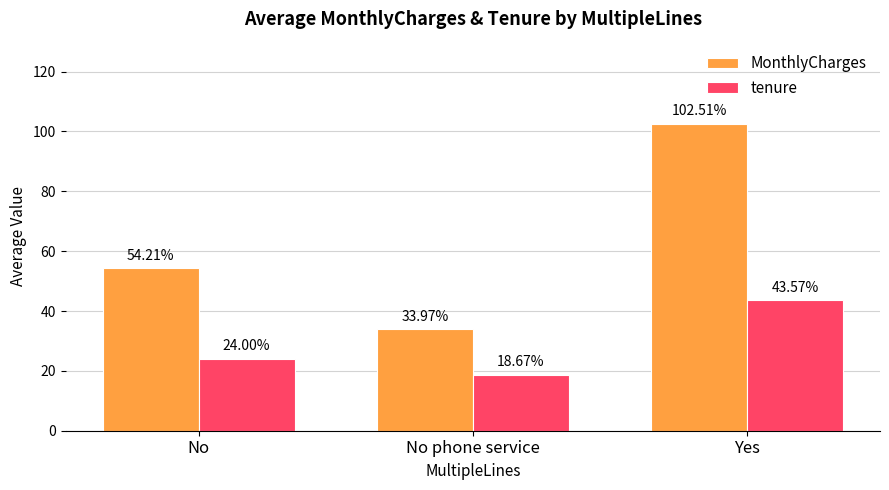

What is the value of the MonthlyCharges bar at the 3rd from the left?

102.5